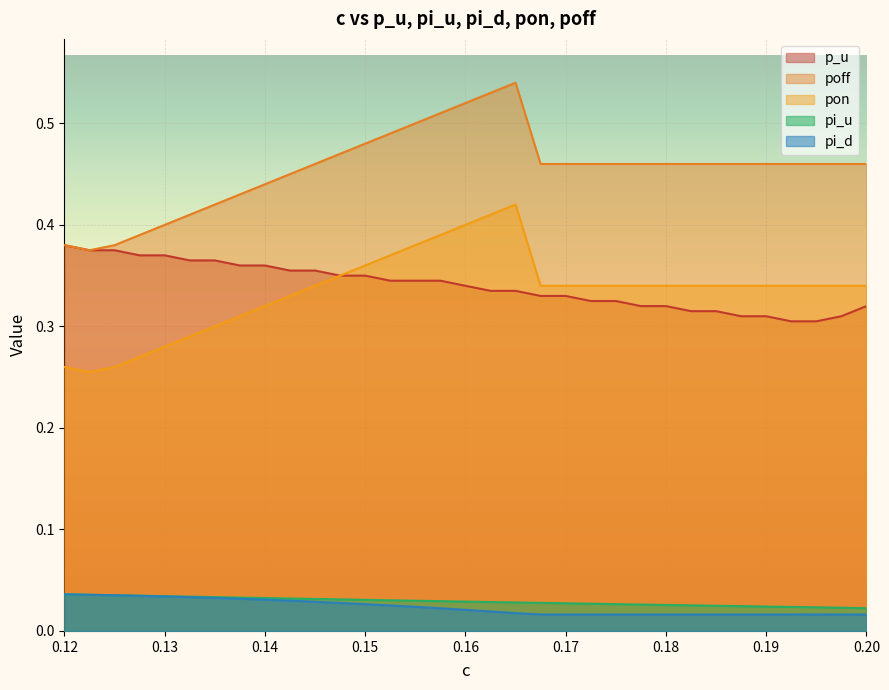

The pon series shows 0.2 at 0.18. True or false?

False